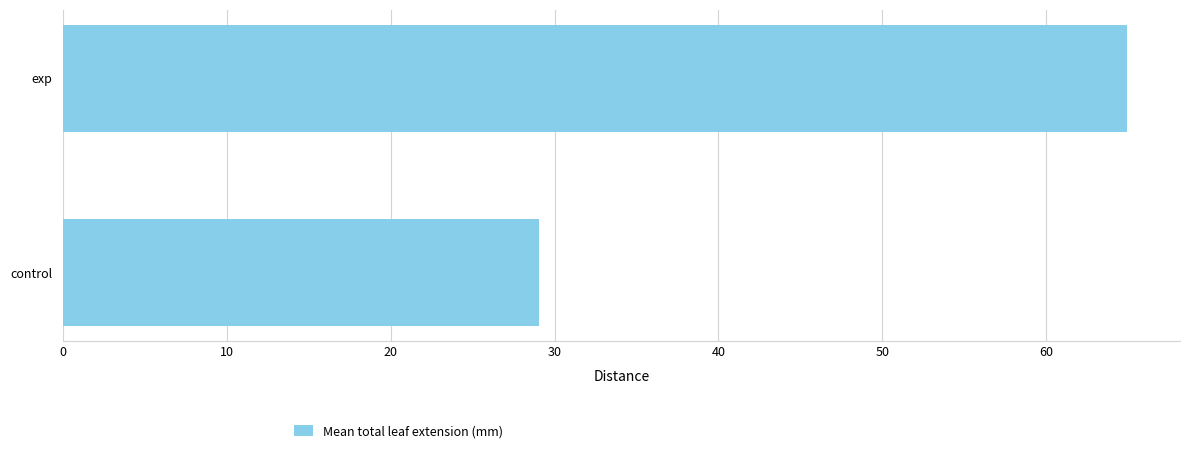

At which label is the value closest to 46?

control